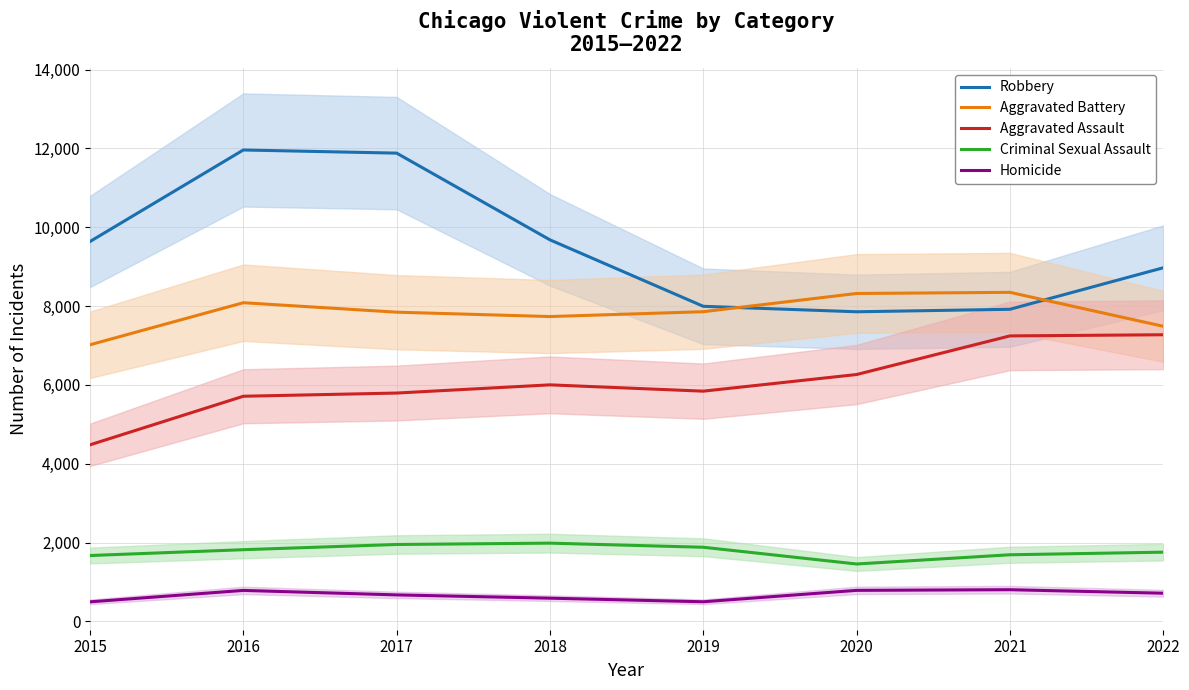

What is the spread (max minus min) of values at 2019?

7496